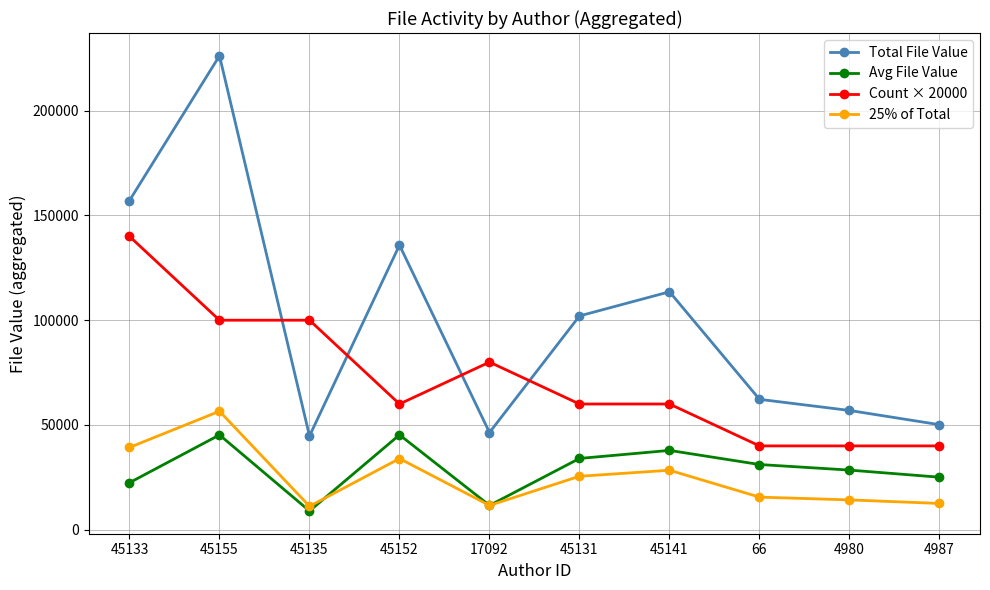

Is the value of Count × 20000 at 45135 greater than the value of Avg File Value at 45155?

Yes